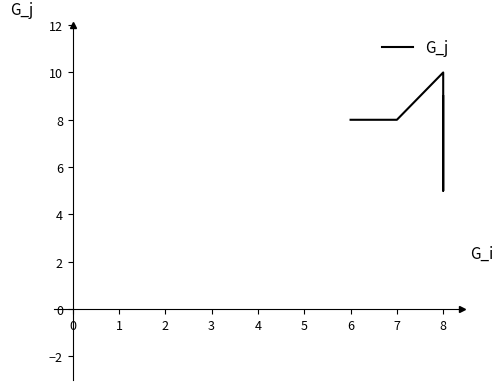

How many lines are shown in the chart?

1